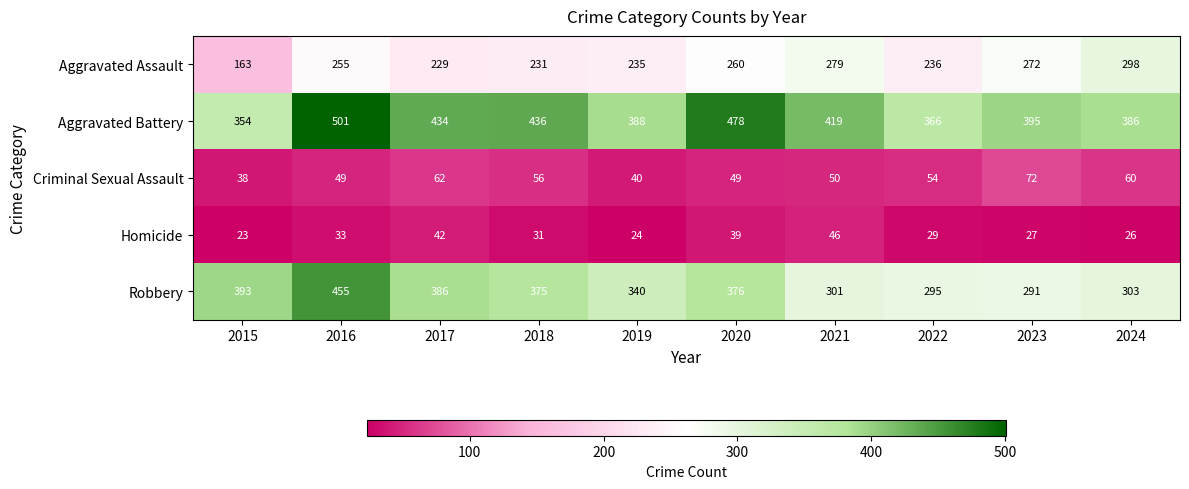

What is the difference between the second highest and second lowest values in the Robbery series?

98